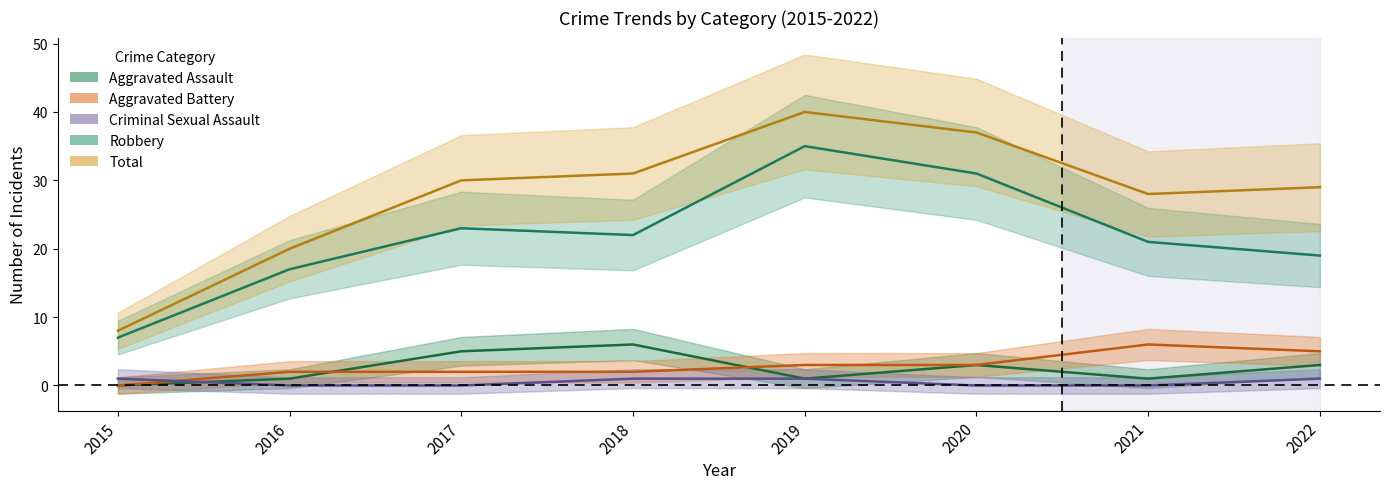

How many values in the Robbery series exceed 22?

3